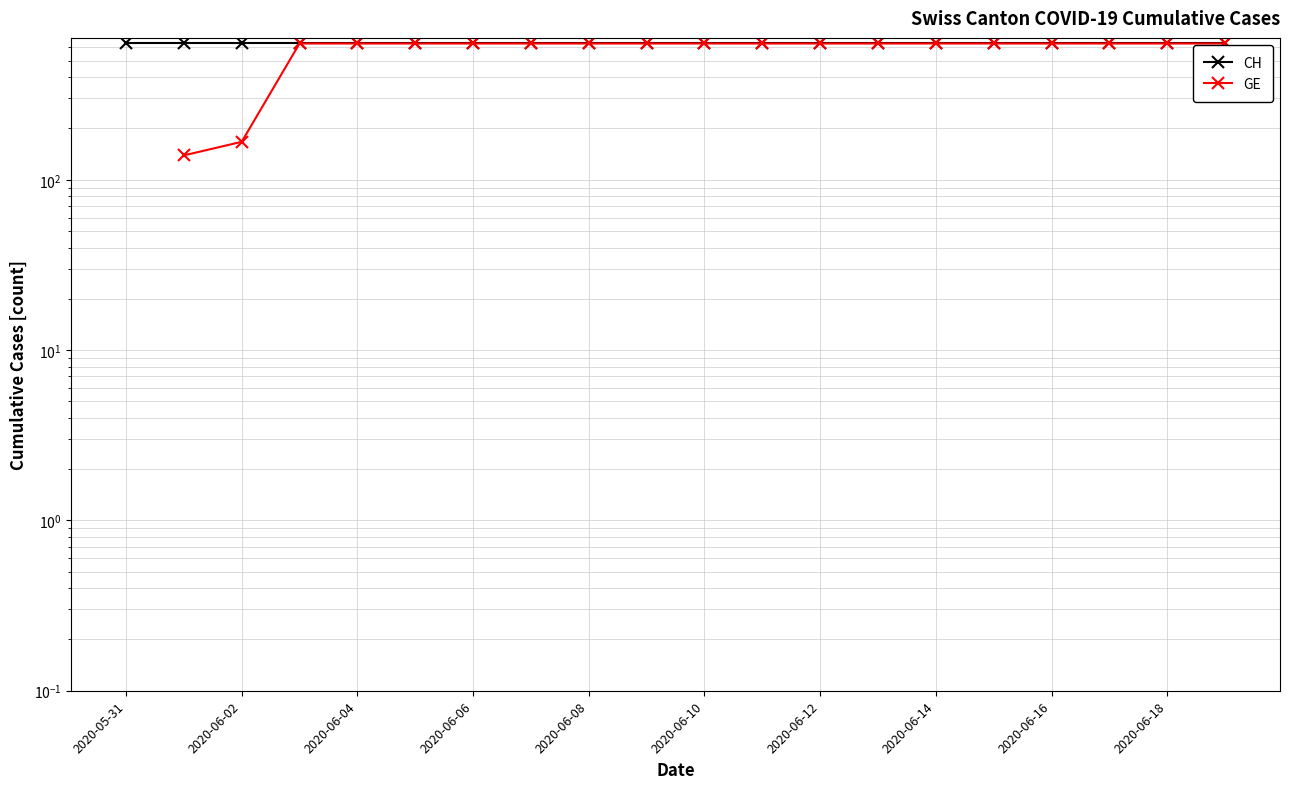

What value does the CH series have at 2020-05-31?

631.0